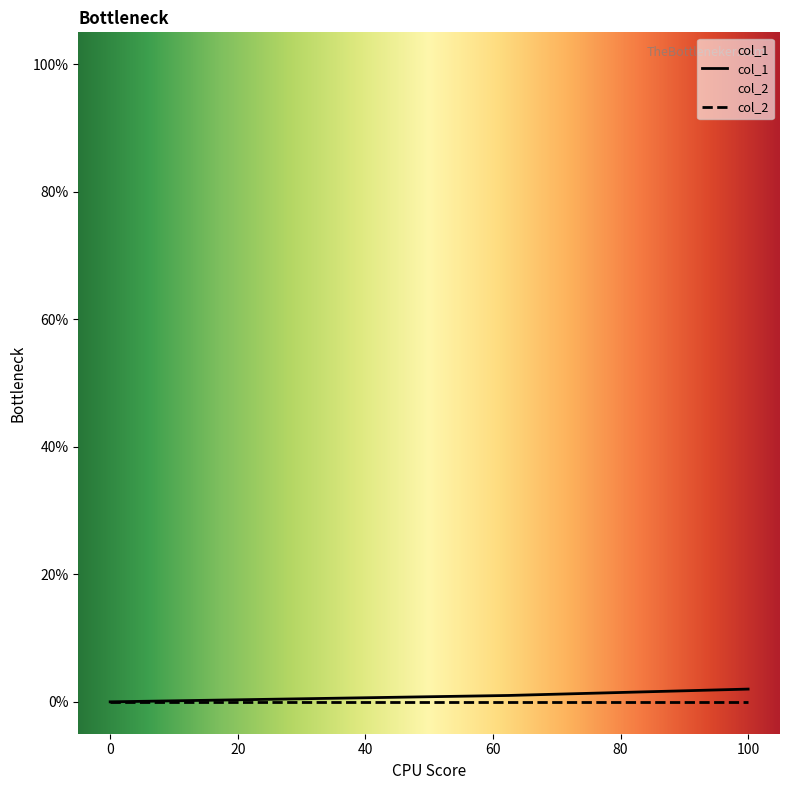

Is it true that col_1 equals 2 at 100?

True